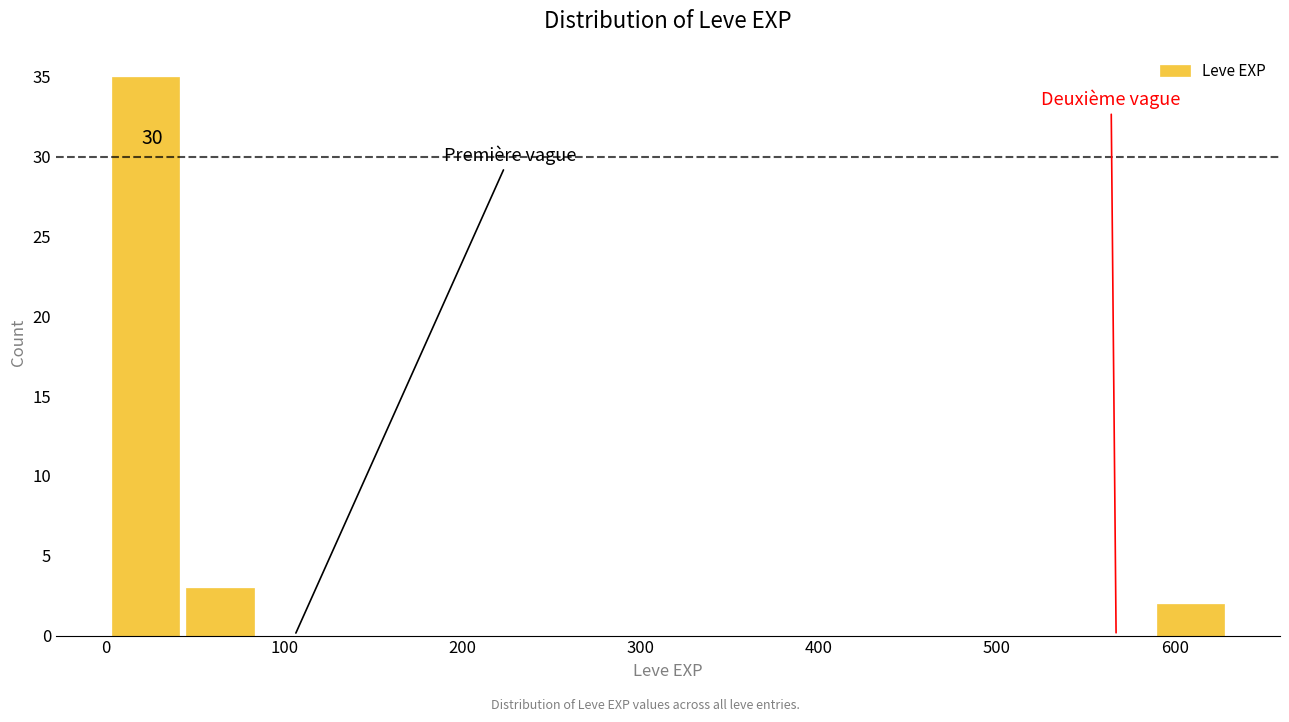

Which range on the x-axis has the tallest bar?

0 to 40